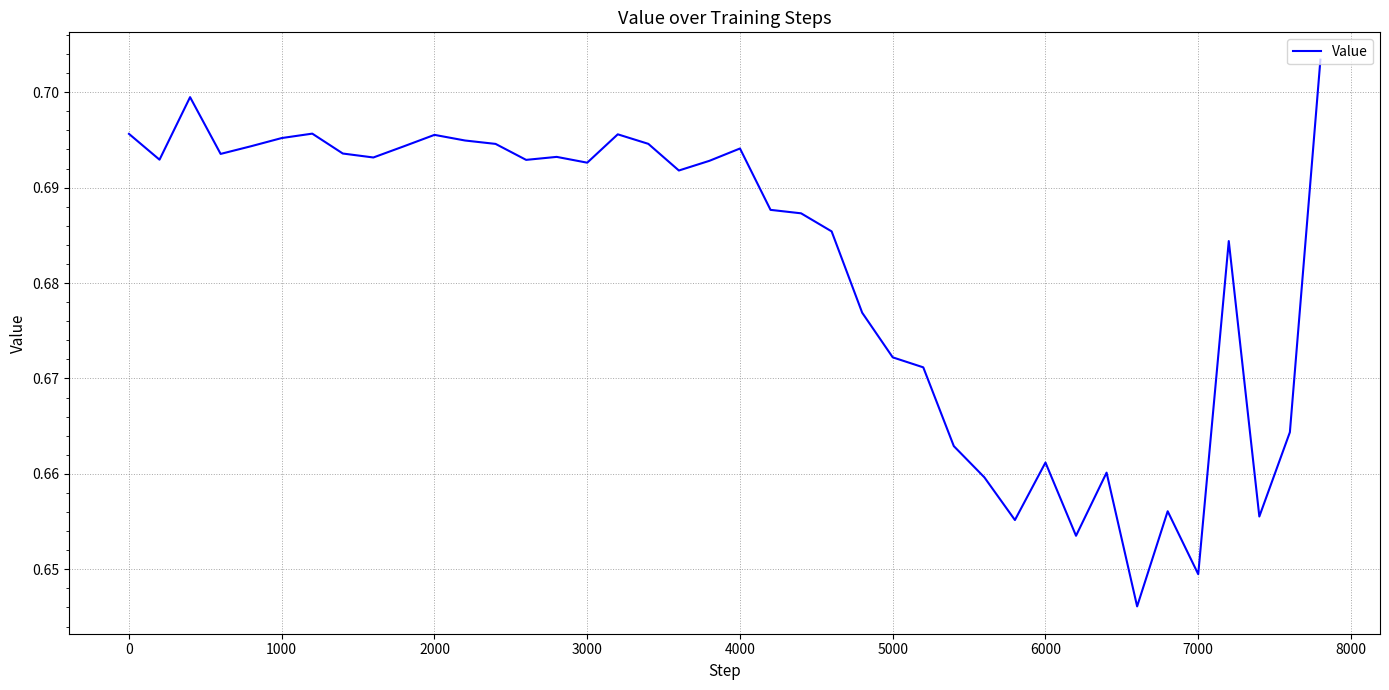

What is the value of the 25th point from the left?

0.7